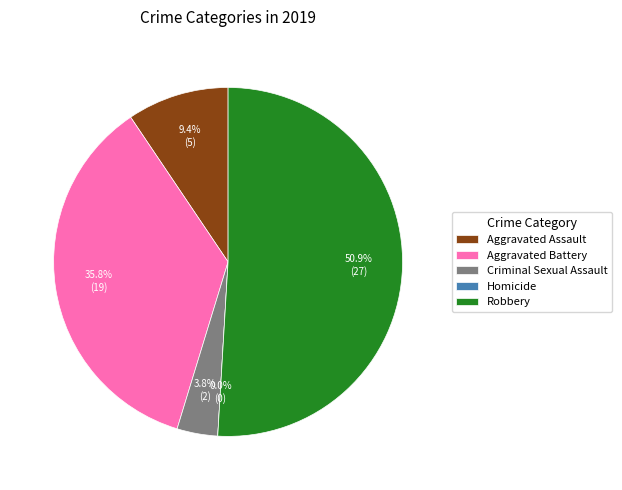

What portion of the pie excludes Aggravated Battery?

64.2%